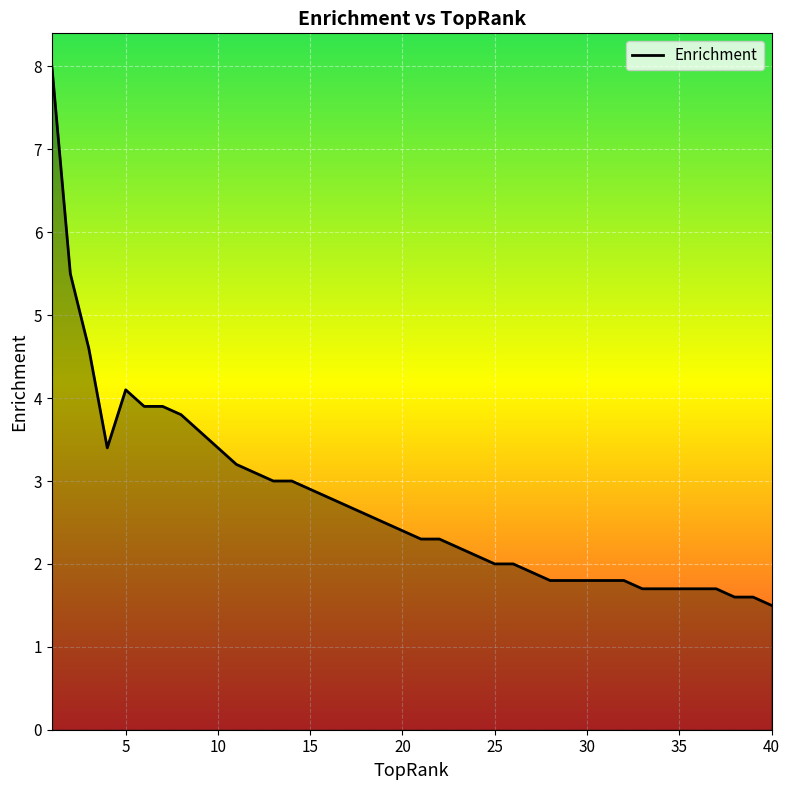

What is the sum of all values?

109.4